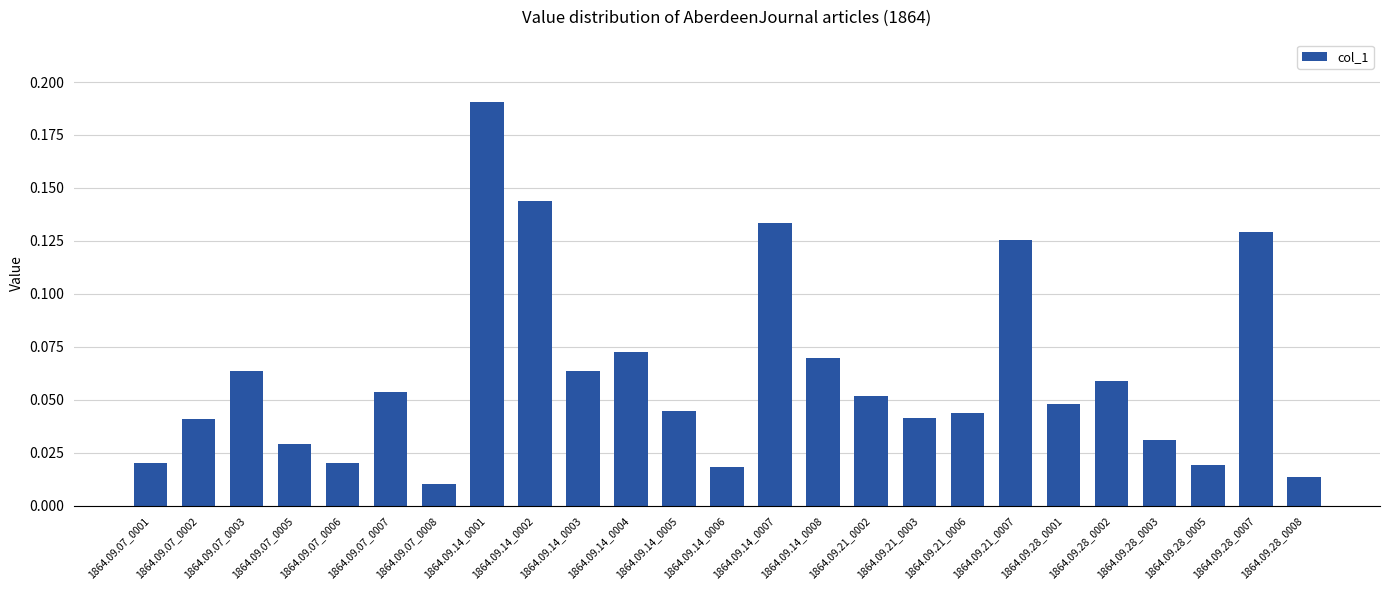

What is the sum of all values?

1.5